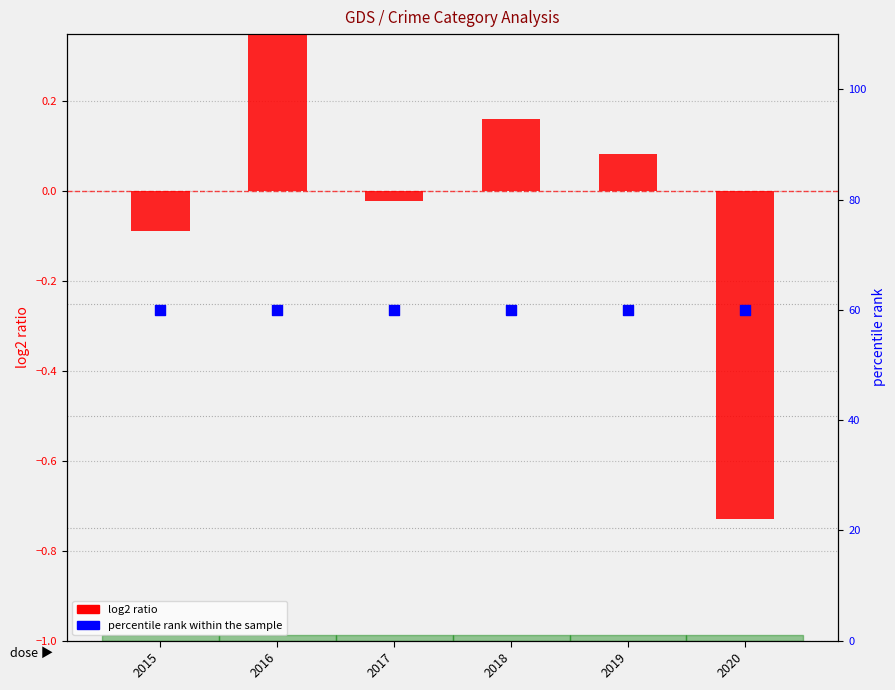

Which series has the largest total across all categories?

percentile rank within the sample